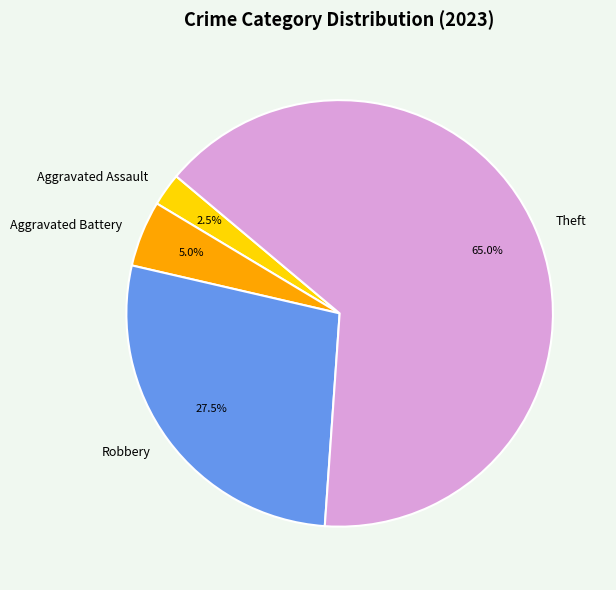

To the nearest percent, what portion does Theft represent?

65%